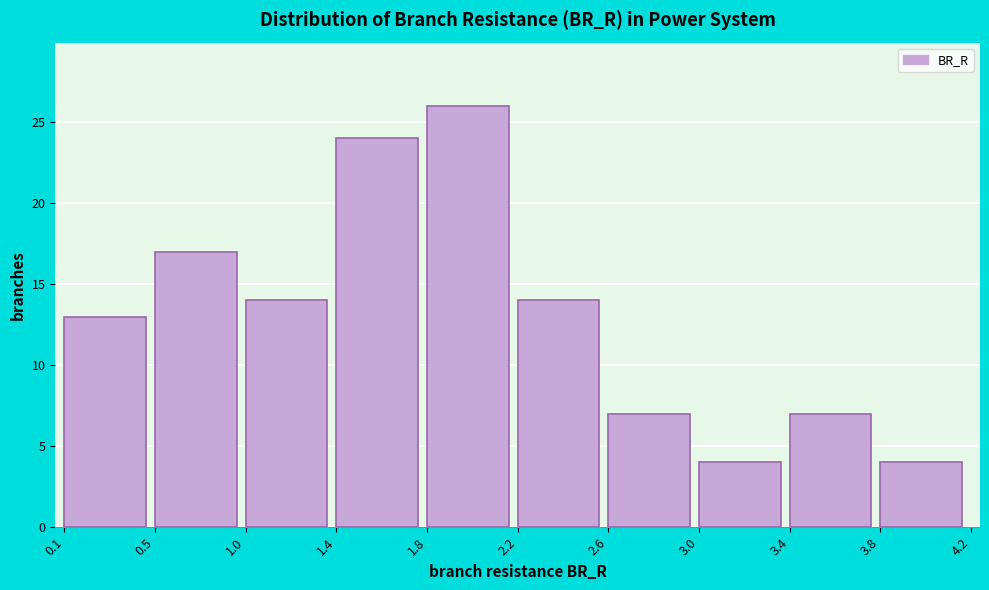

Reading left to right, what are all the values shown in this chart?

0.1=13	0.5=17	1.0=14	1.4=24	1.8=26	2.2=14	2.6=7	3.0=4	3.4=7	3.8=4